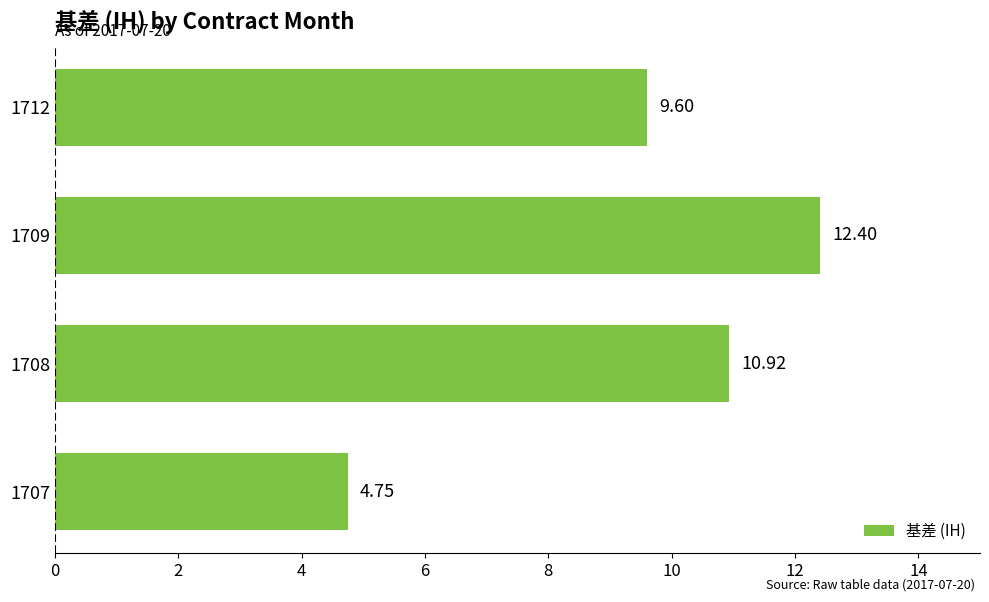

Rank the categories by value from highest to lowest.

1709, 1708, 1712, 1707